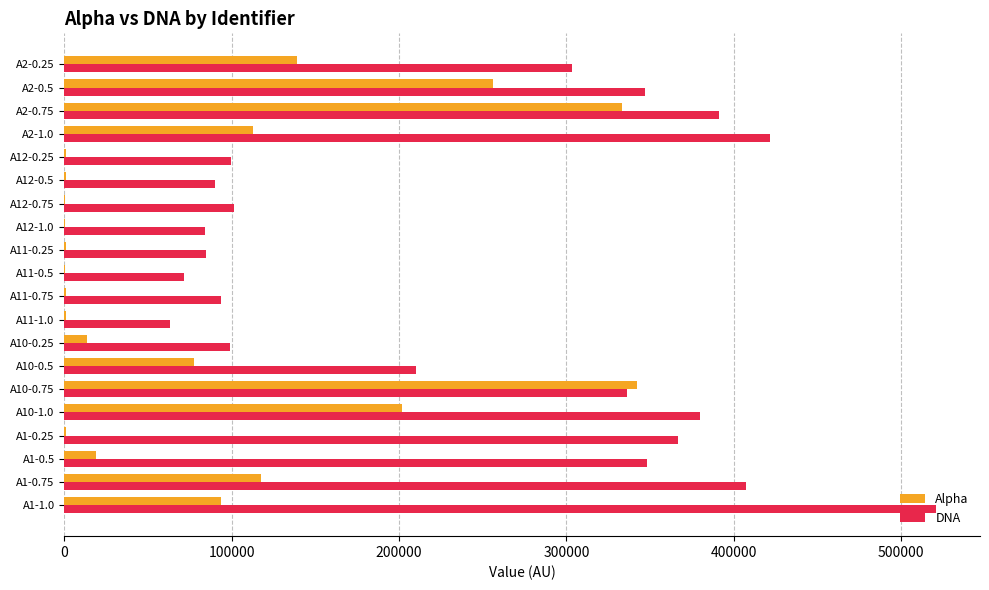

Is the value of Alpha at A2-0.25 greater than the value of DNA at A11-0.5?

Yes